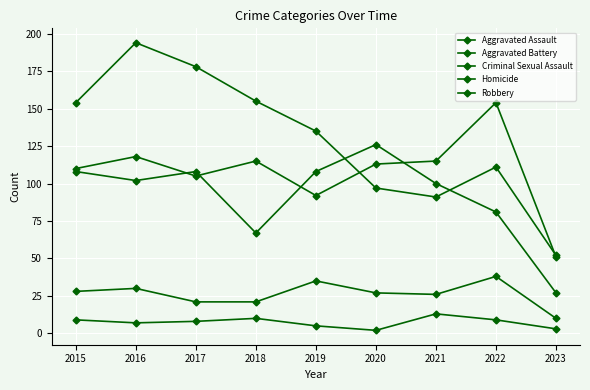

Does the chart have visible grid lines?

Yes